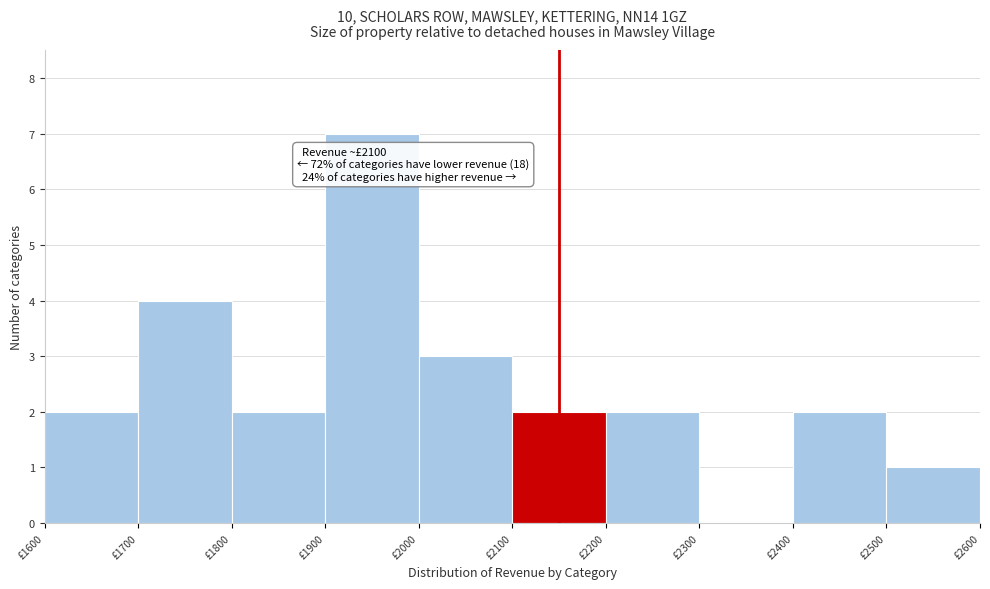

Over which range of the x-axis is the bar tallest?

1900 to 2000